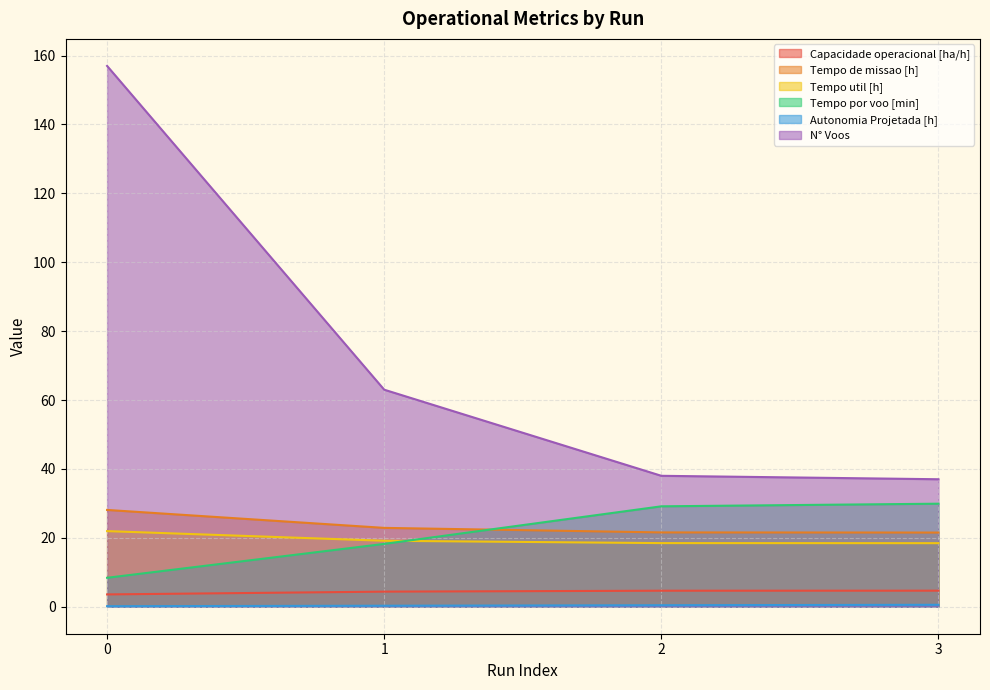

True or false: Tempo de missao [h] and Autonomia Projetada [h] cross at least once.

False